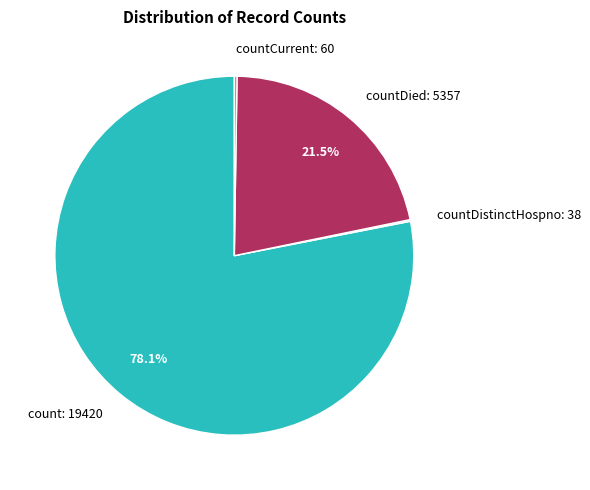

What percentage is NOT represented by count?

21.9%